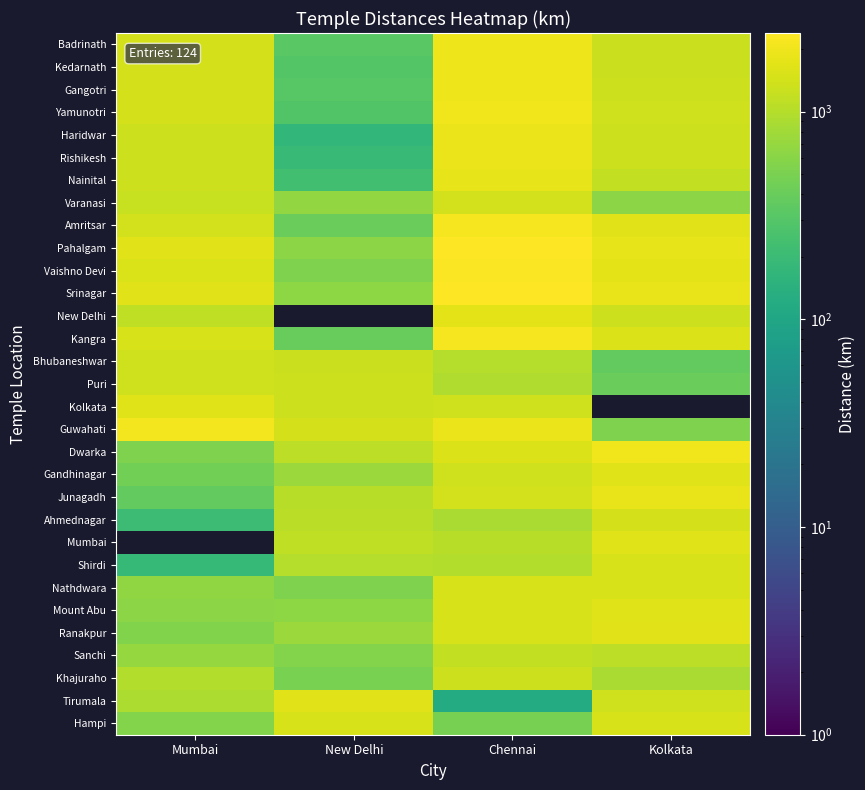

Count the number of data series in this chart.

31